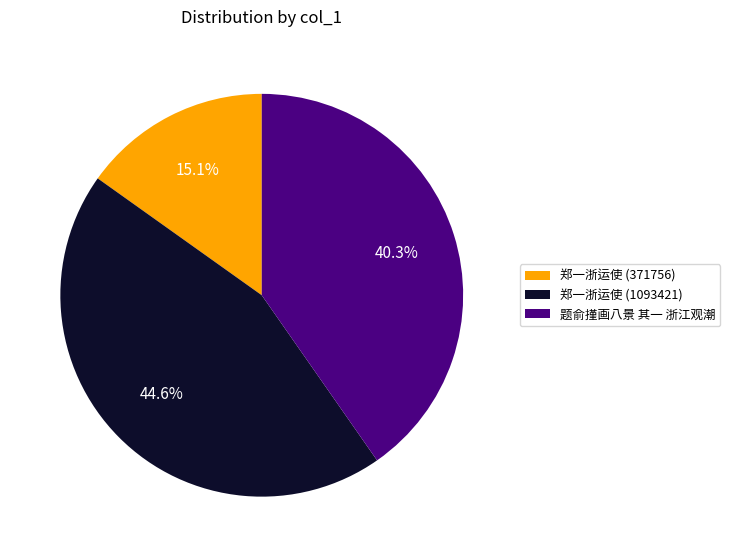

Does 题俞㨷画八景 其一 浙江观潮 account for over 50% of the chart?

No